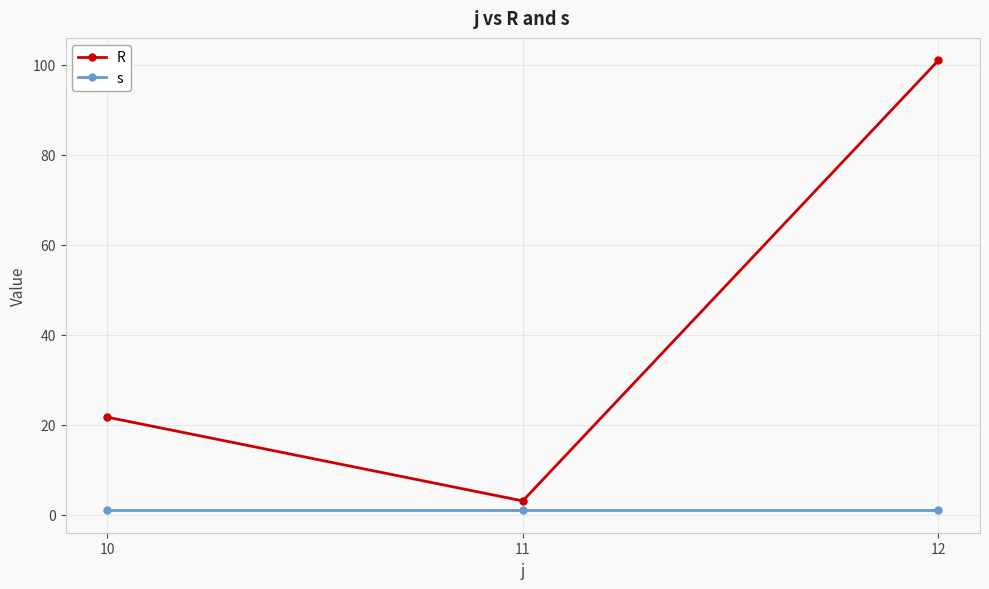

Is the value of R at 10 greater than the value of s at 12?

Yes